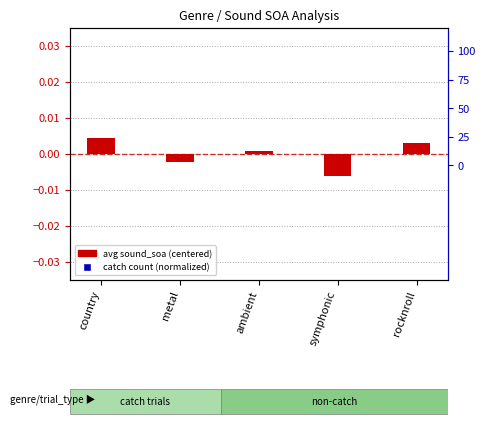

Is the value of avg sound_soa (centered) at ambient greater than the value of catch count (normalized) at ambient?

Yes